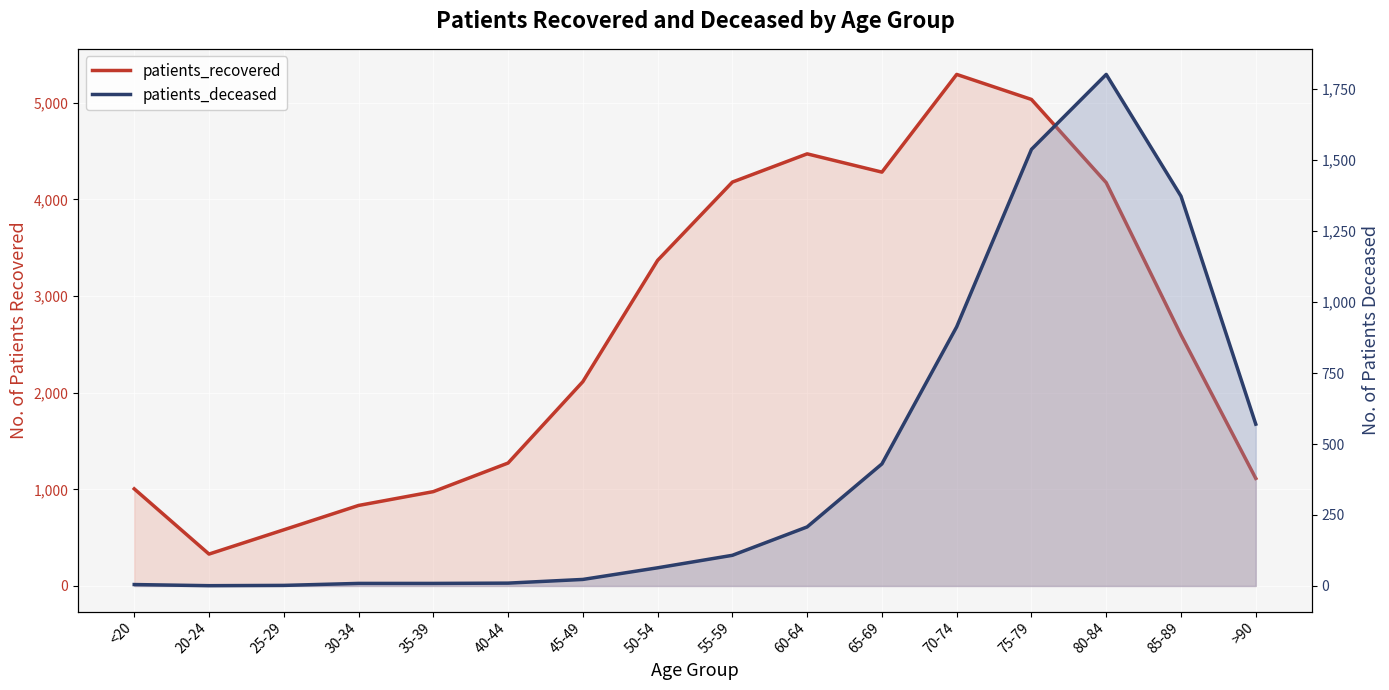

Does the chart display data point markers on the line(s)?

No